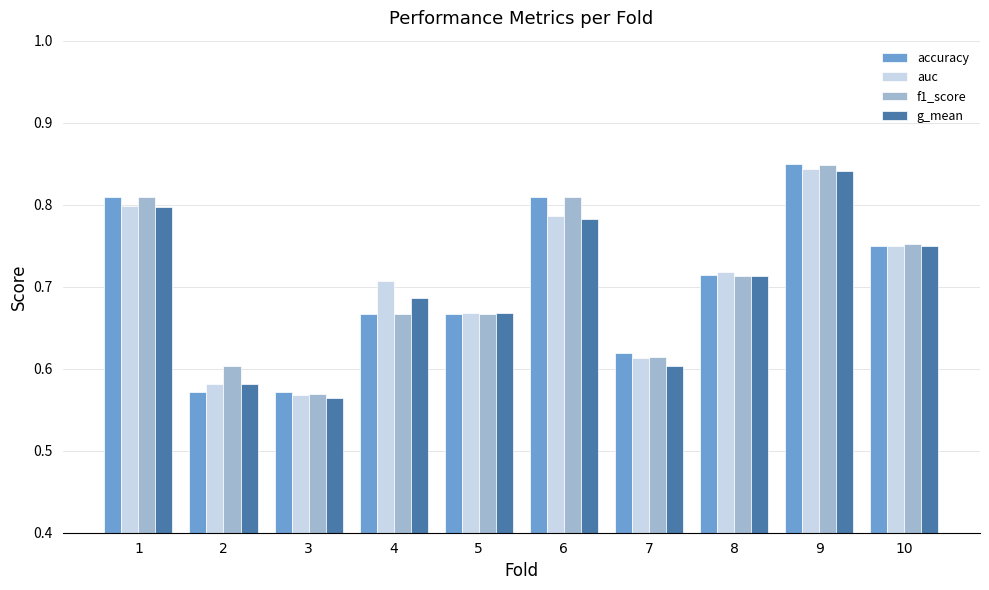

What are all the series names shown in the legend?

accuracy, auc, f1_score, g_mean